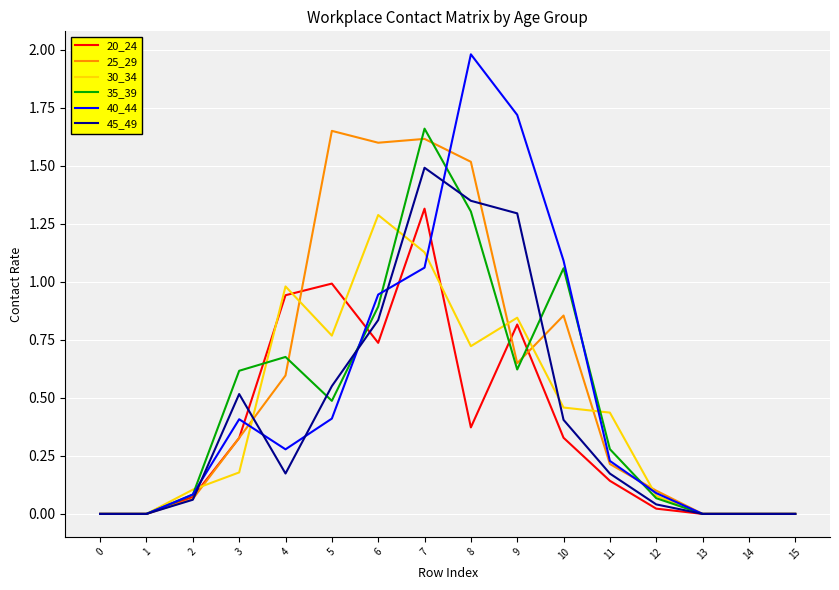

The 35_39 series shows 0.1 at 2. True or false?

True